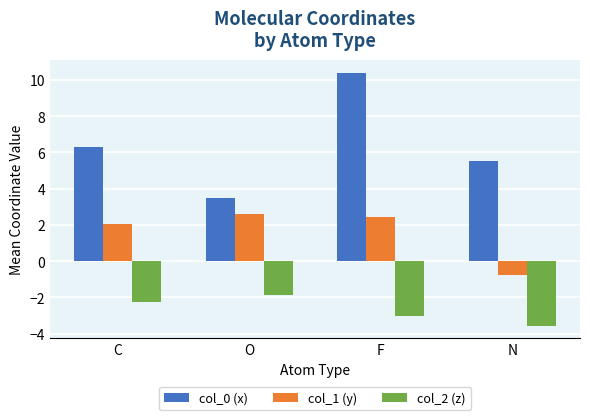

List the labels in order of col_0 (x) value, smallest first.

O, N, C, F